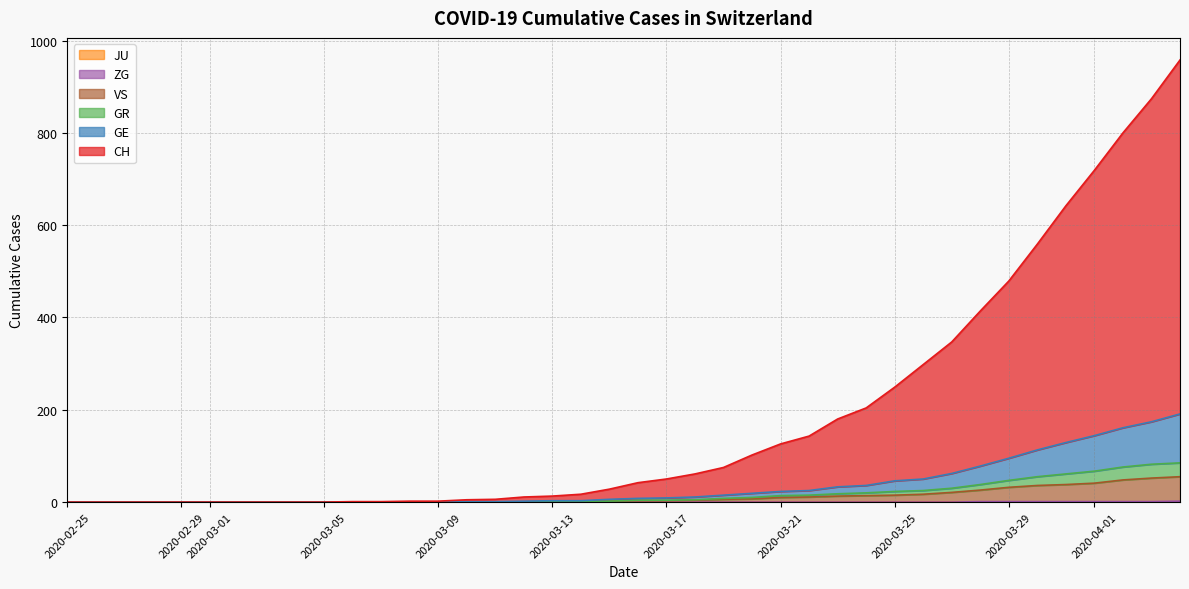

What is the difference between the second highest and second lowest values in the CH series?

874